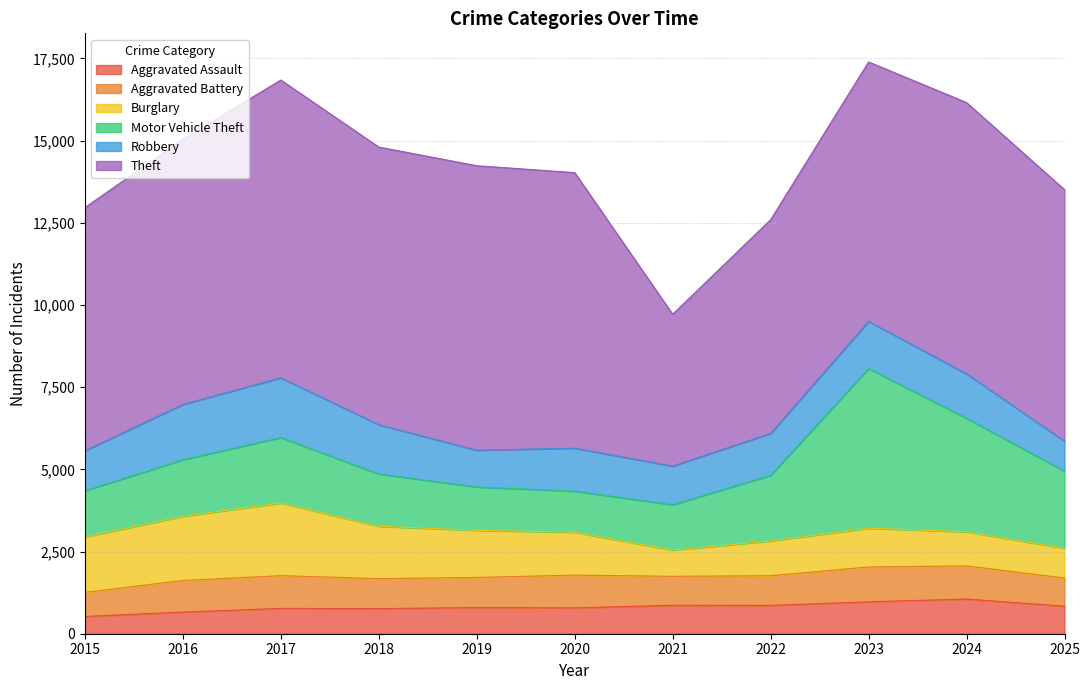

What is the minimum value for Theft?

4618